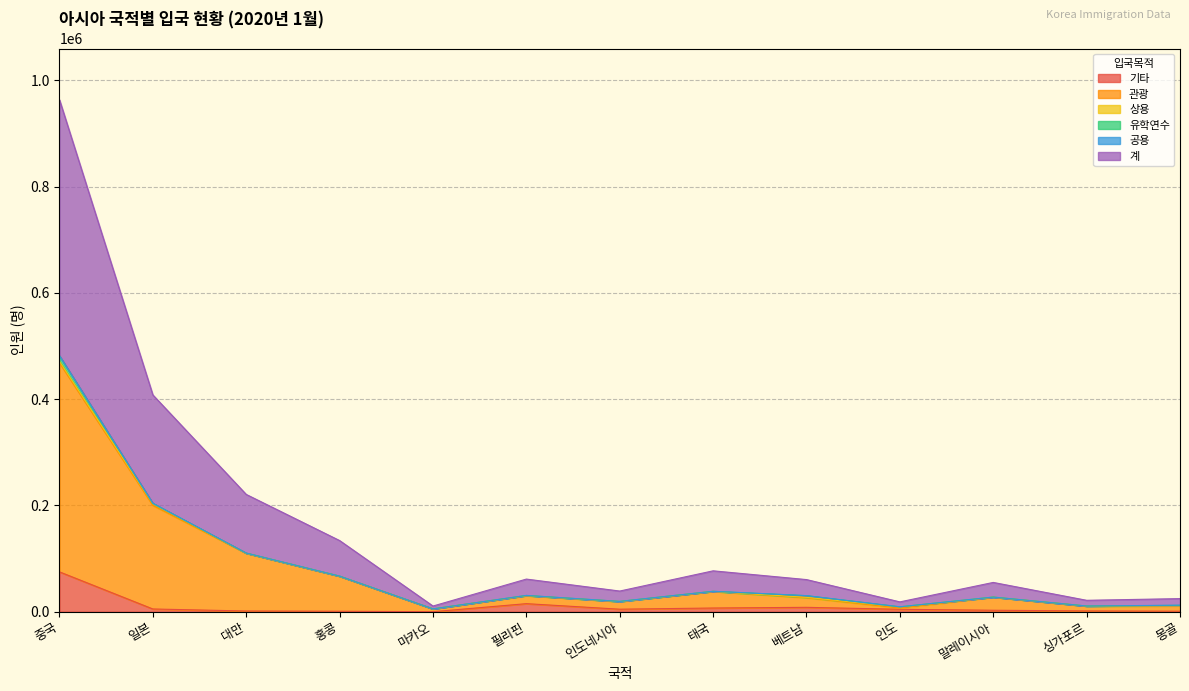

True or false: 기타 and 관광 intersect in this chart.

False